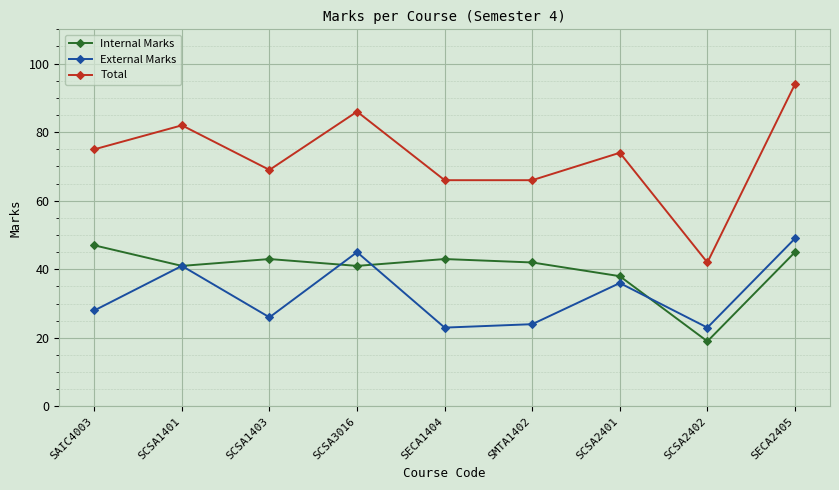

True or false: Internal Marks has more than 1 interior local peaks.

True